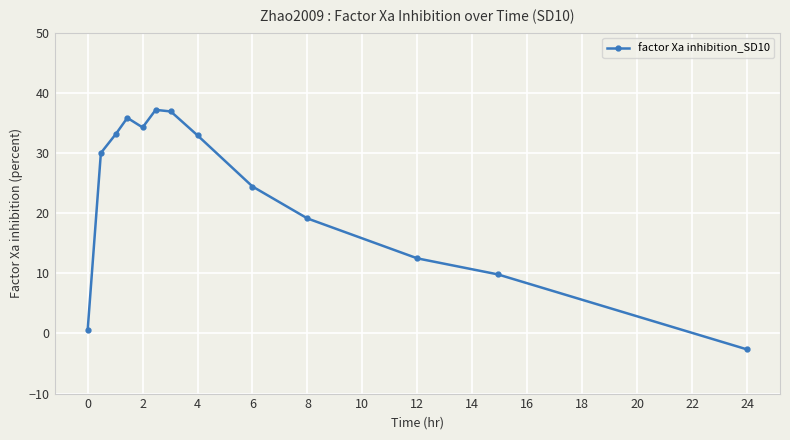

What is the value of the 13th point from the left?

-2.7